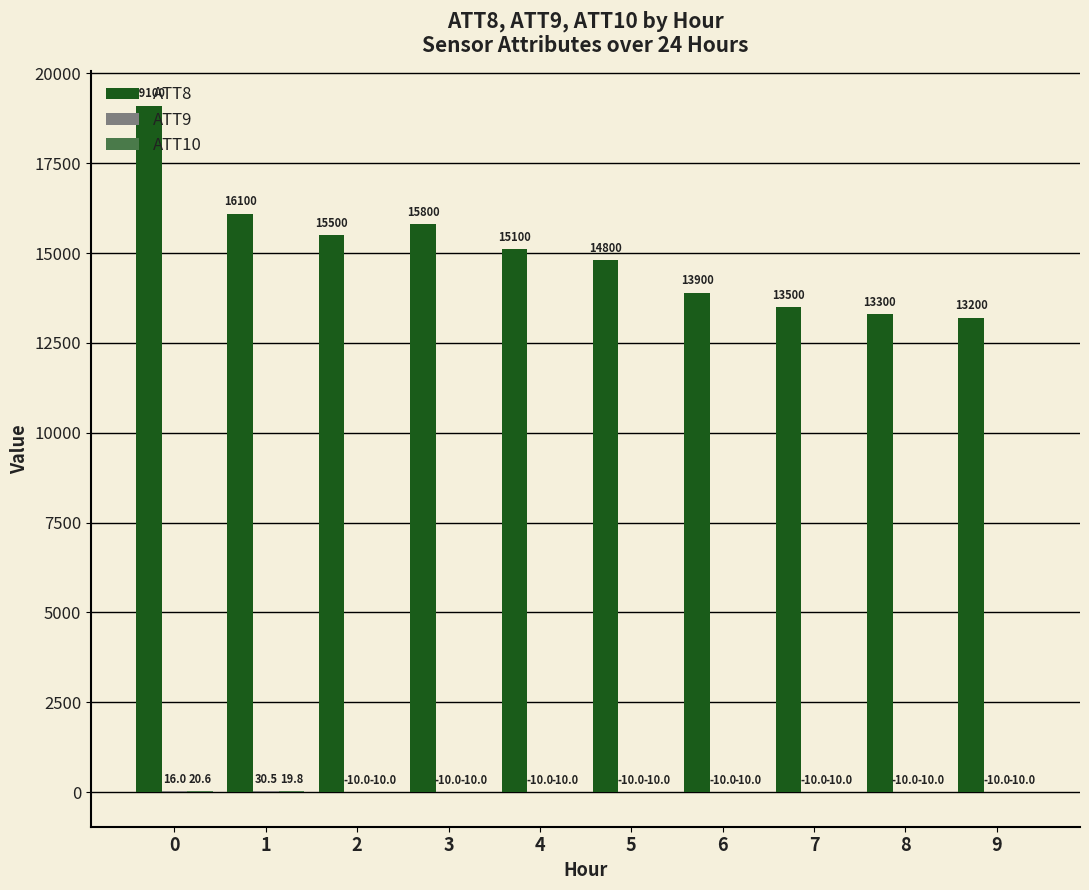

What is the maximum value shown in the chart?

19100.0